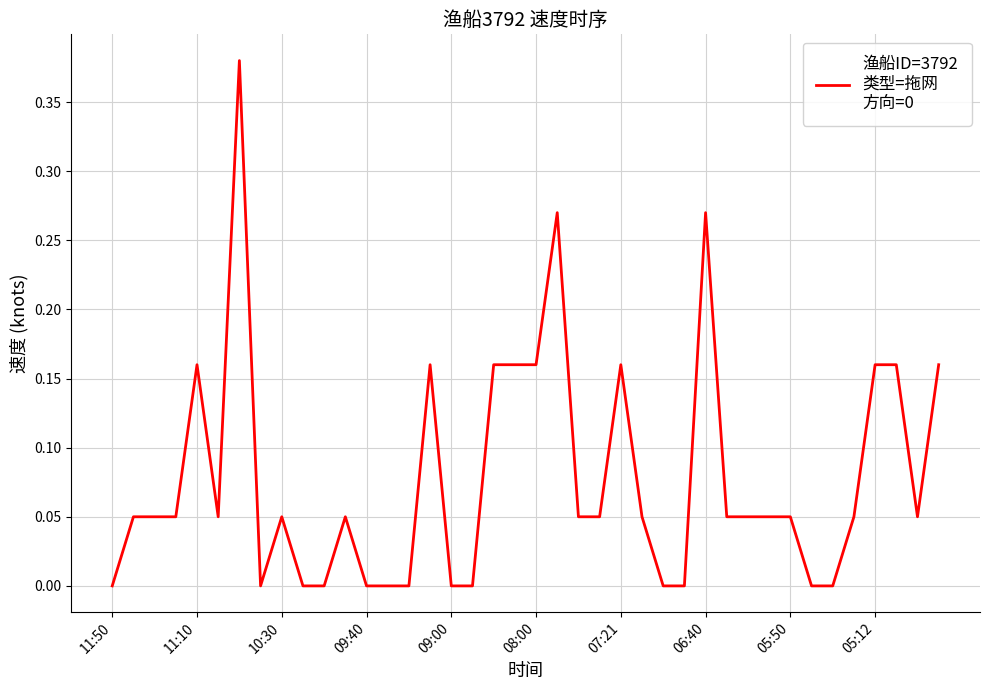

What is the label of the 14th point from the right?

26